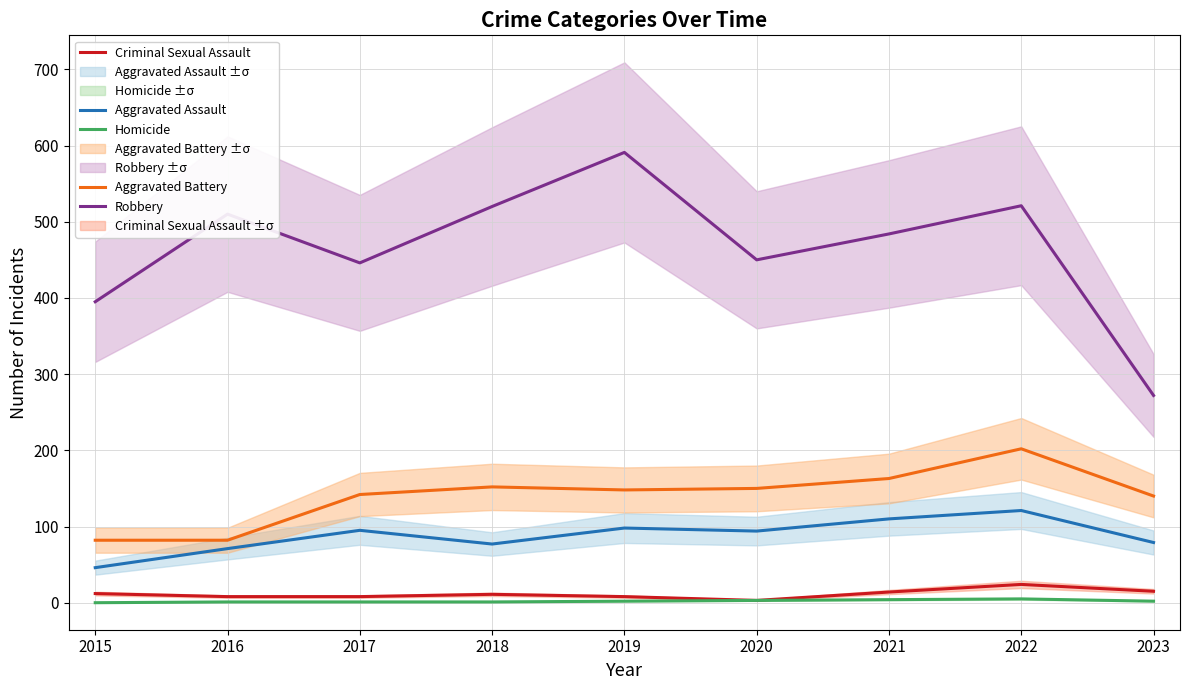

Is it true that Aggravated Assault equals 110 at 2021?

True